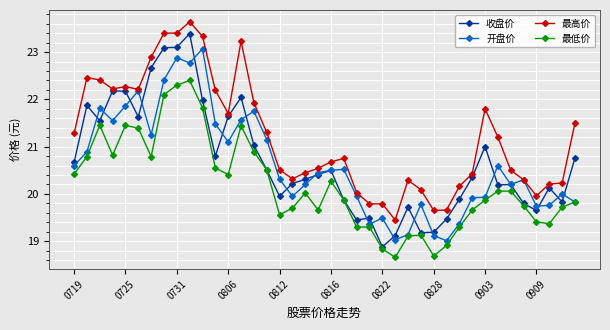

What is the value of the 最低价 point at the 10th from the left?

22.4